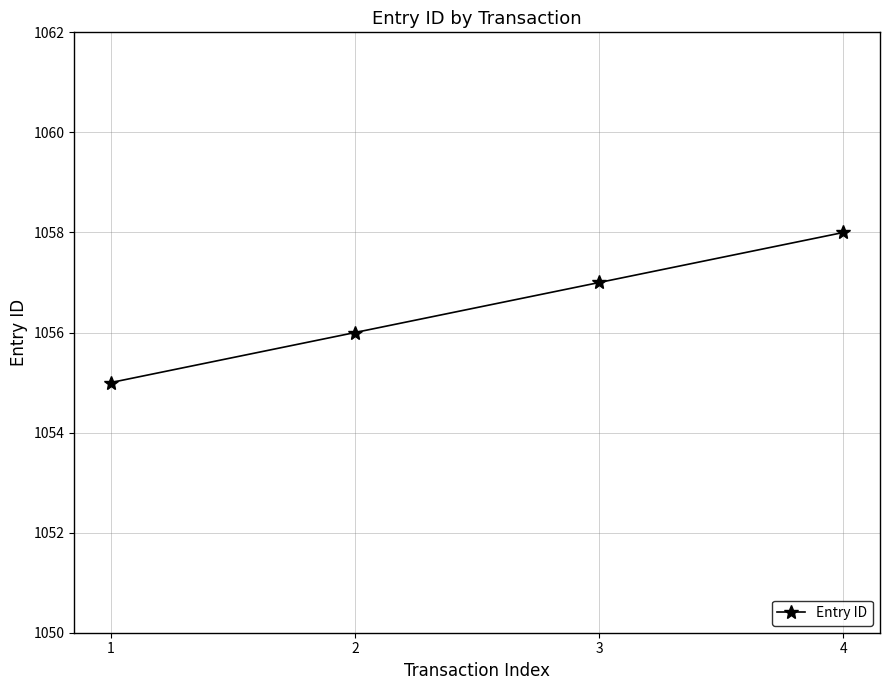

True or false: the data shows 1057 at 3.

True